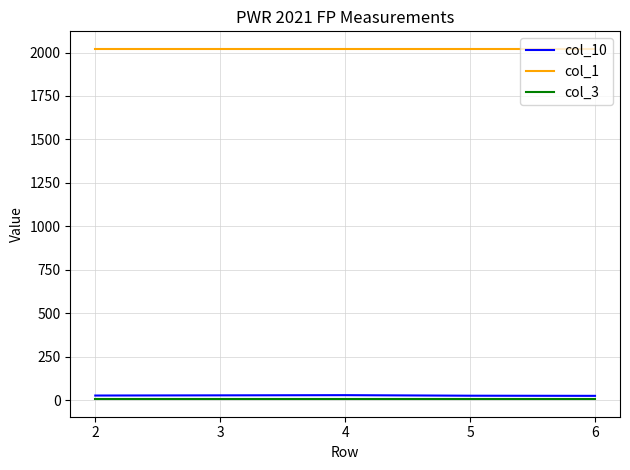

True or false: col_3 and col_10 intersect in this chart.

False